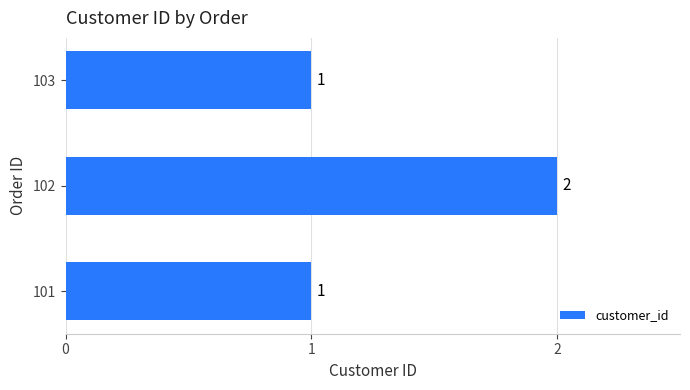

True or false: the data shows 0 at 103.

False